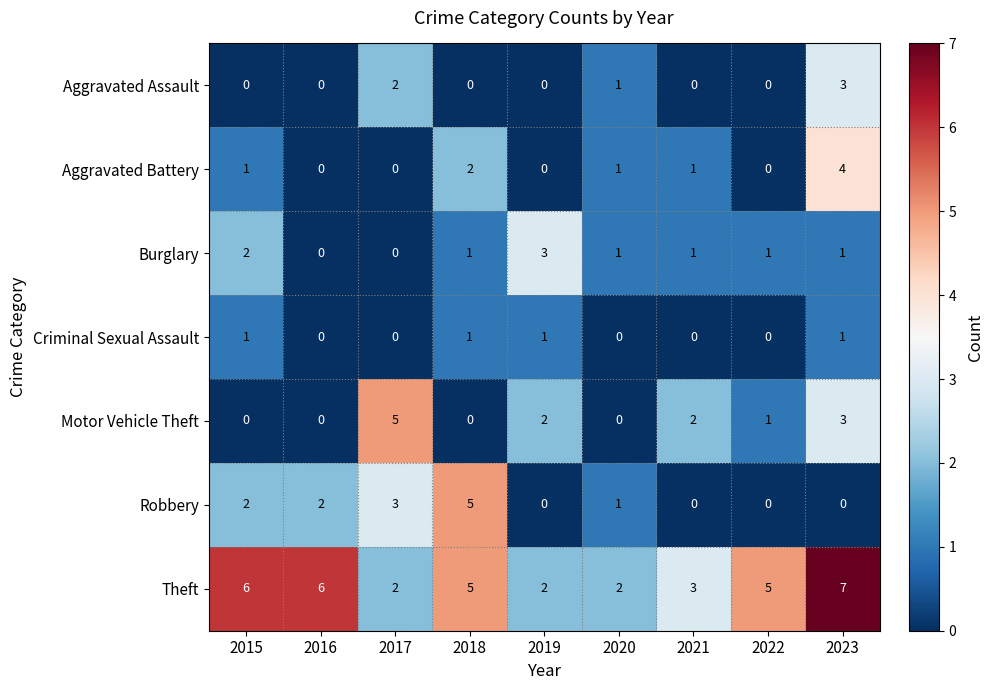

Where does the Burglary series first go above 1?

2015